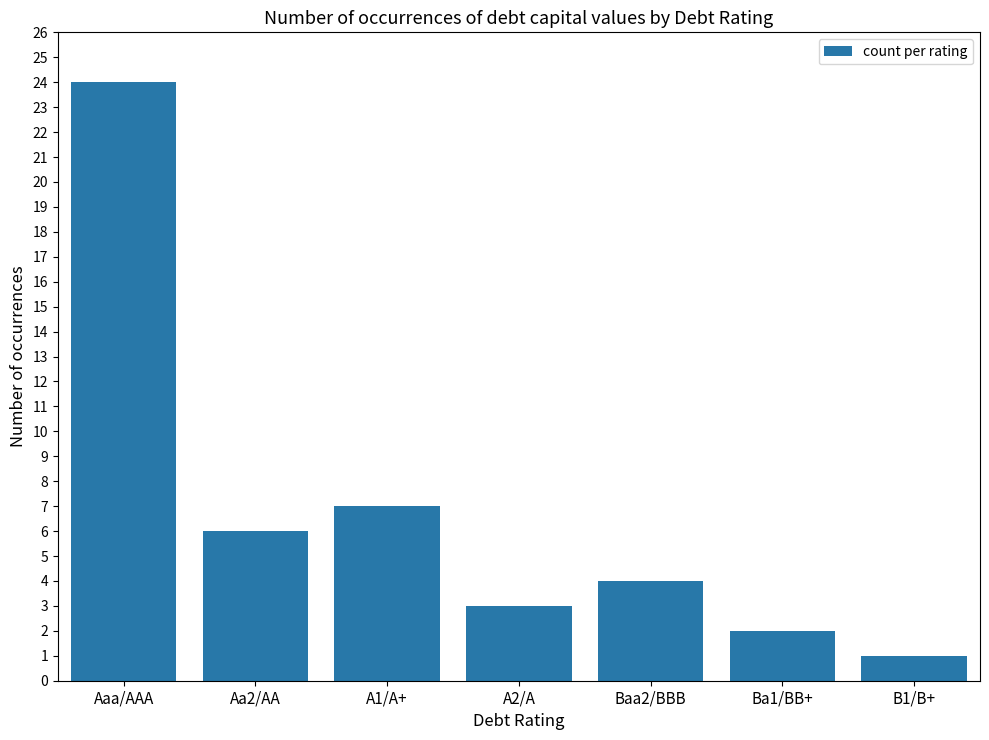

What is the label of the 5th bar from the left?

Baa2/BBB